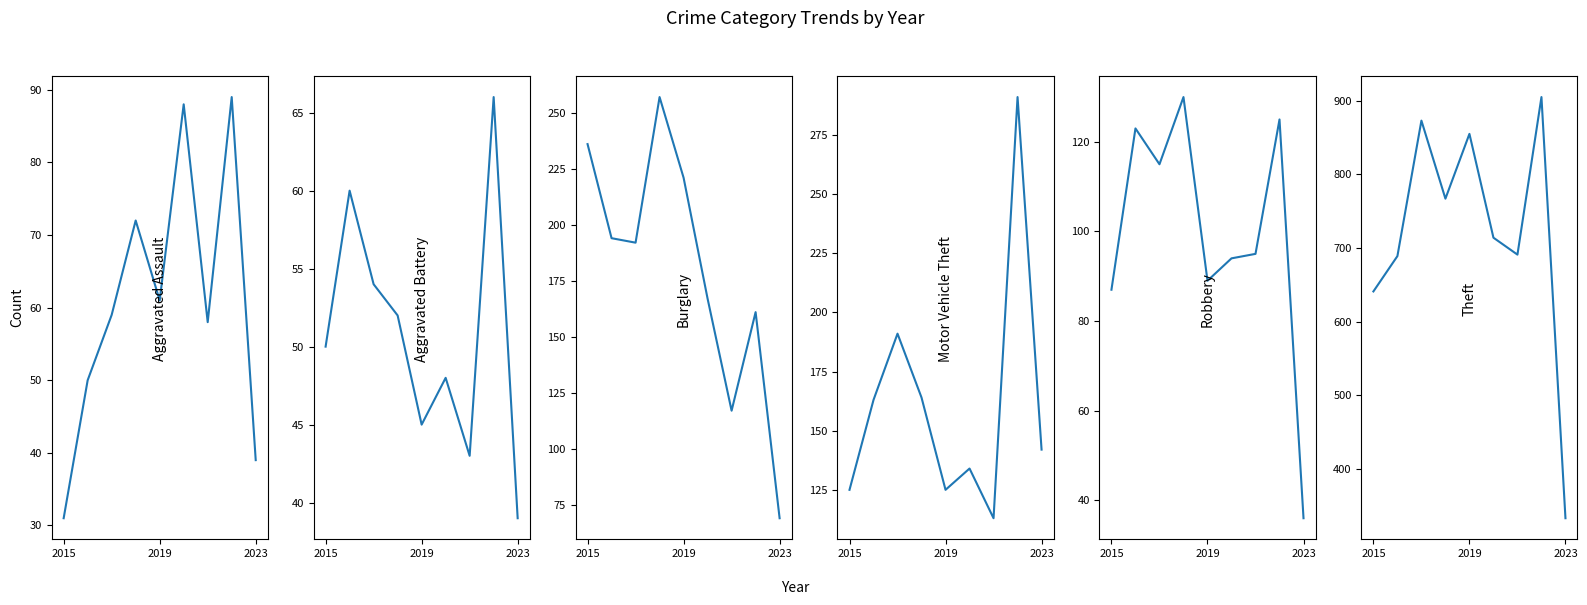

What is the label of the 9th point from the right?

2015